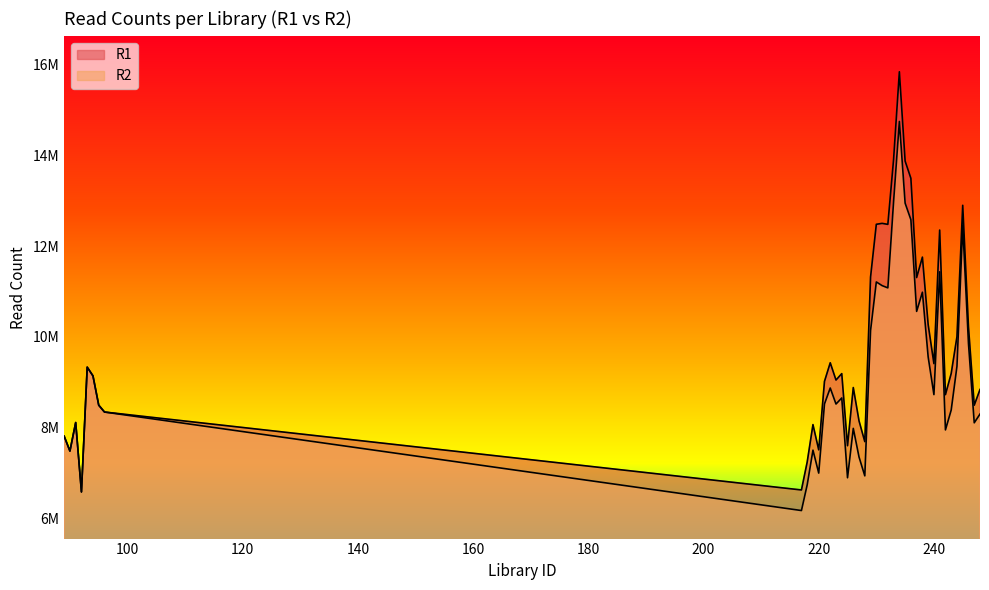

The value of R2 at 218 is 10870322. True or false?

False